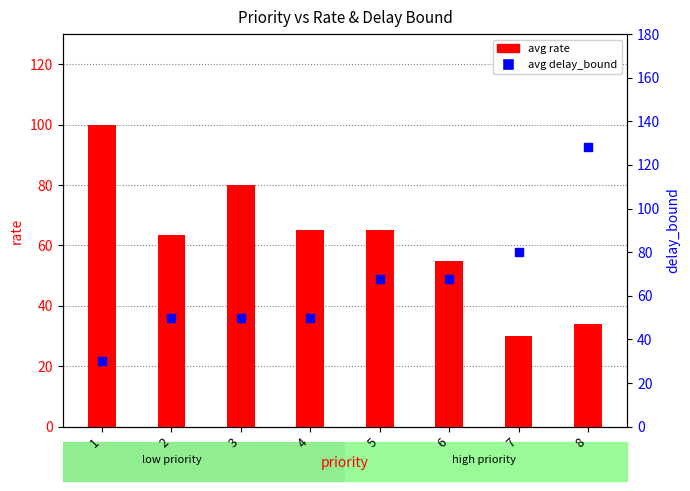

Is the value of avg rate at 4 greater than the value of avg delay_bound at 6?

No